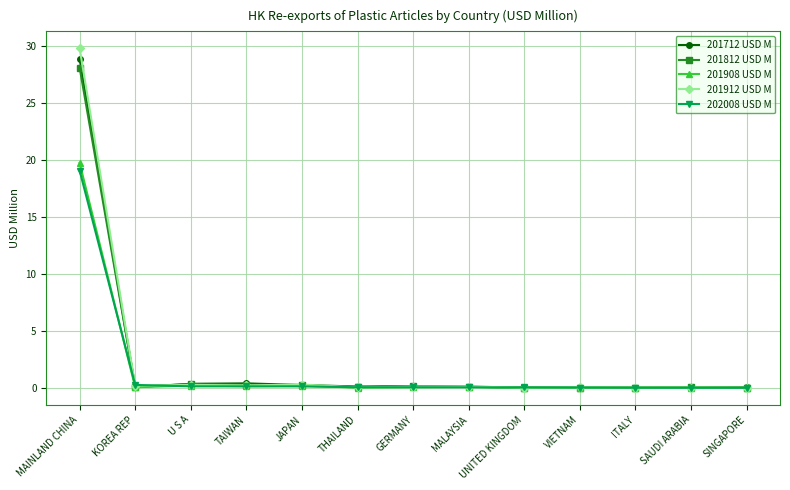

True or false: 201912 USD M has more than 1 interior local peaks.

True